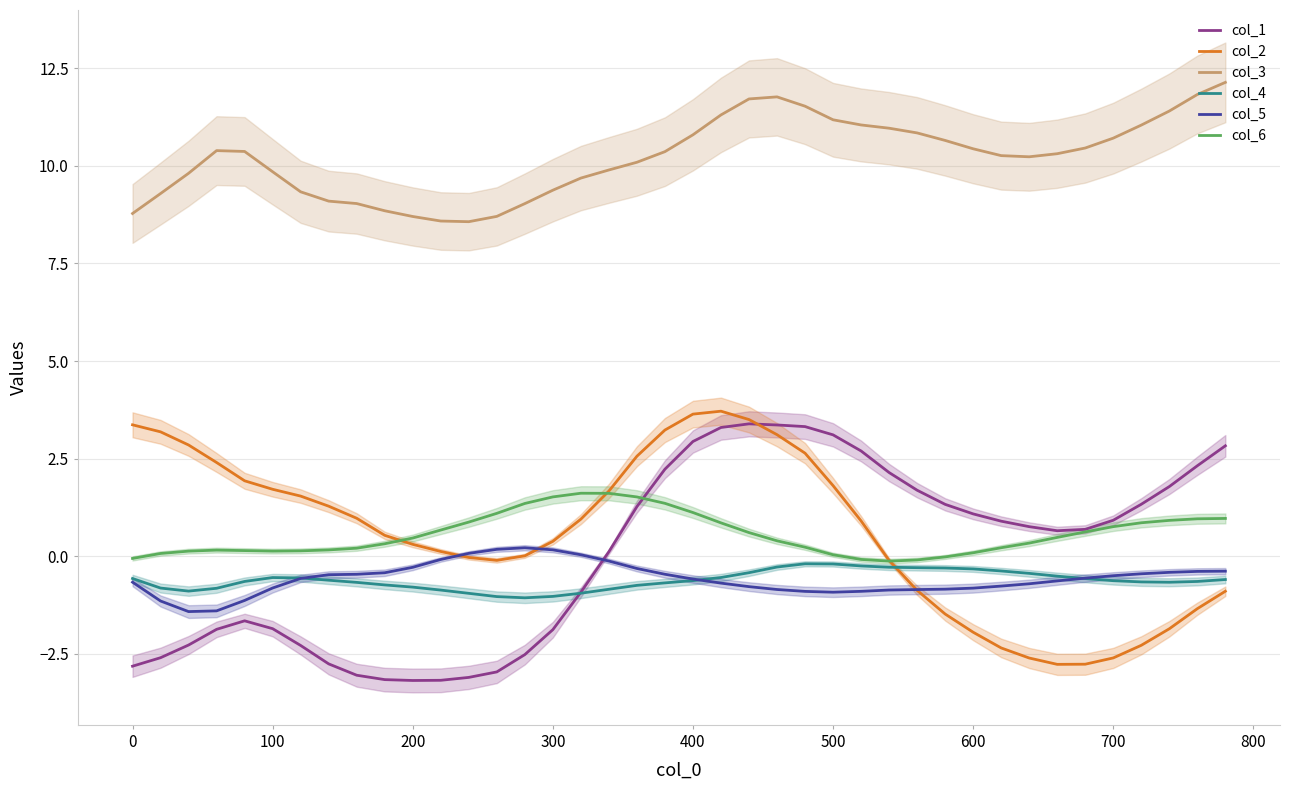

The col_6 series shows 0.5 at 200. True or false?

True